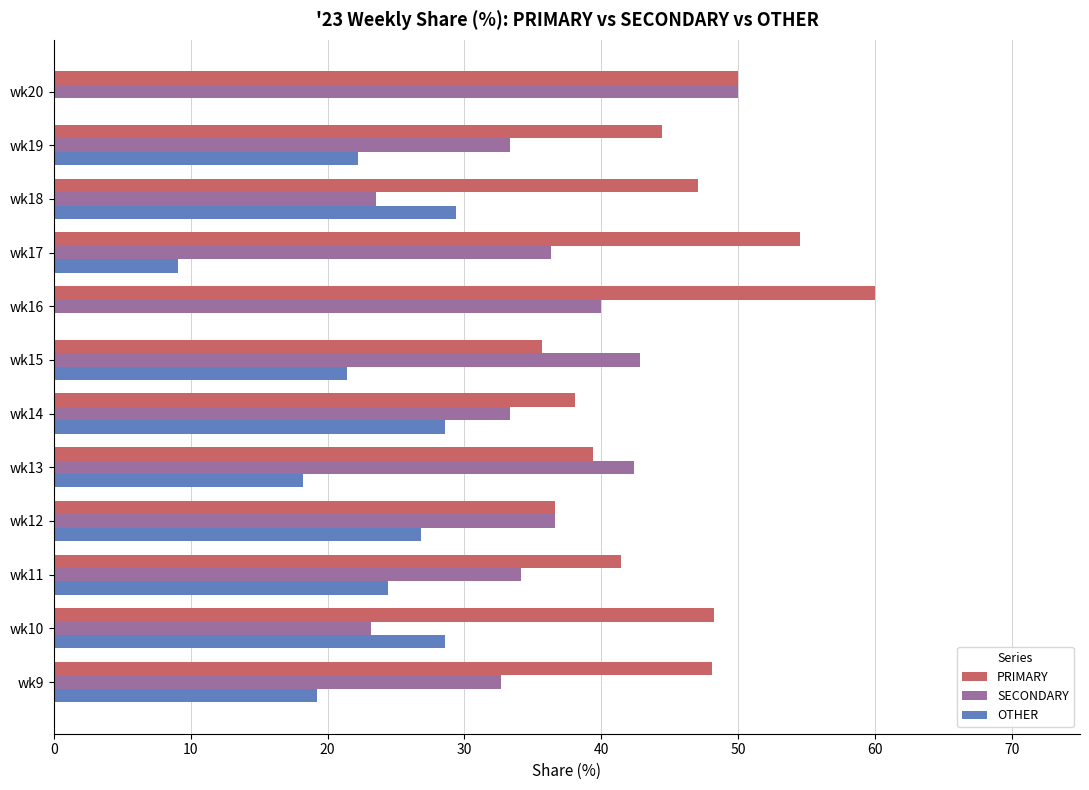

Is the value of PRIMARY at wk19 greater than the value of SECONDARY at wk9?

Yes